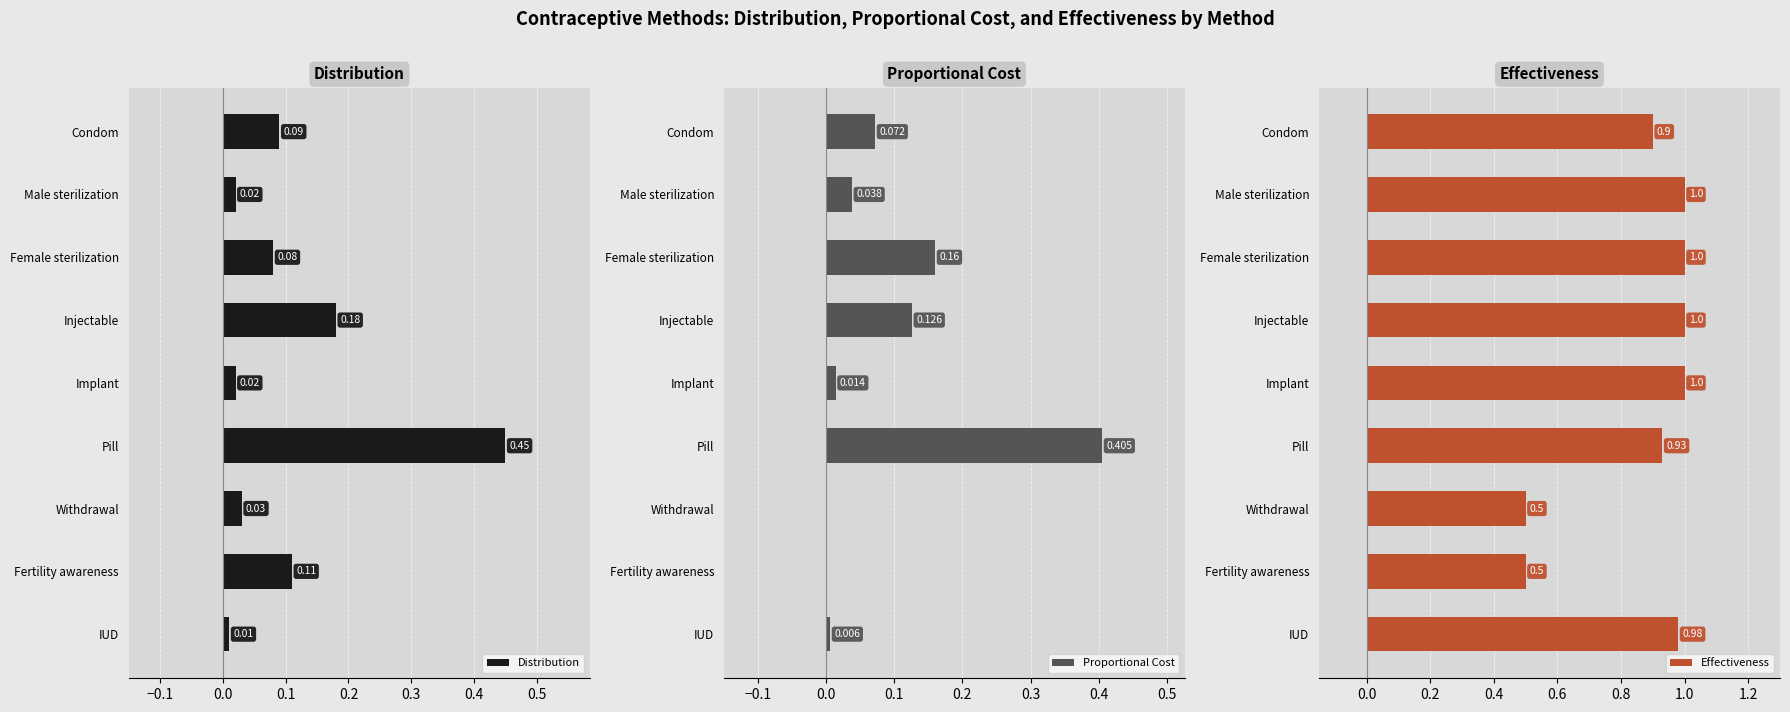

Is it true that Distribution equals 0.0 at IUD?

True